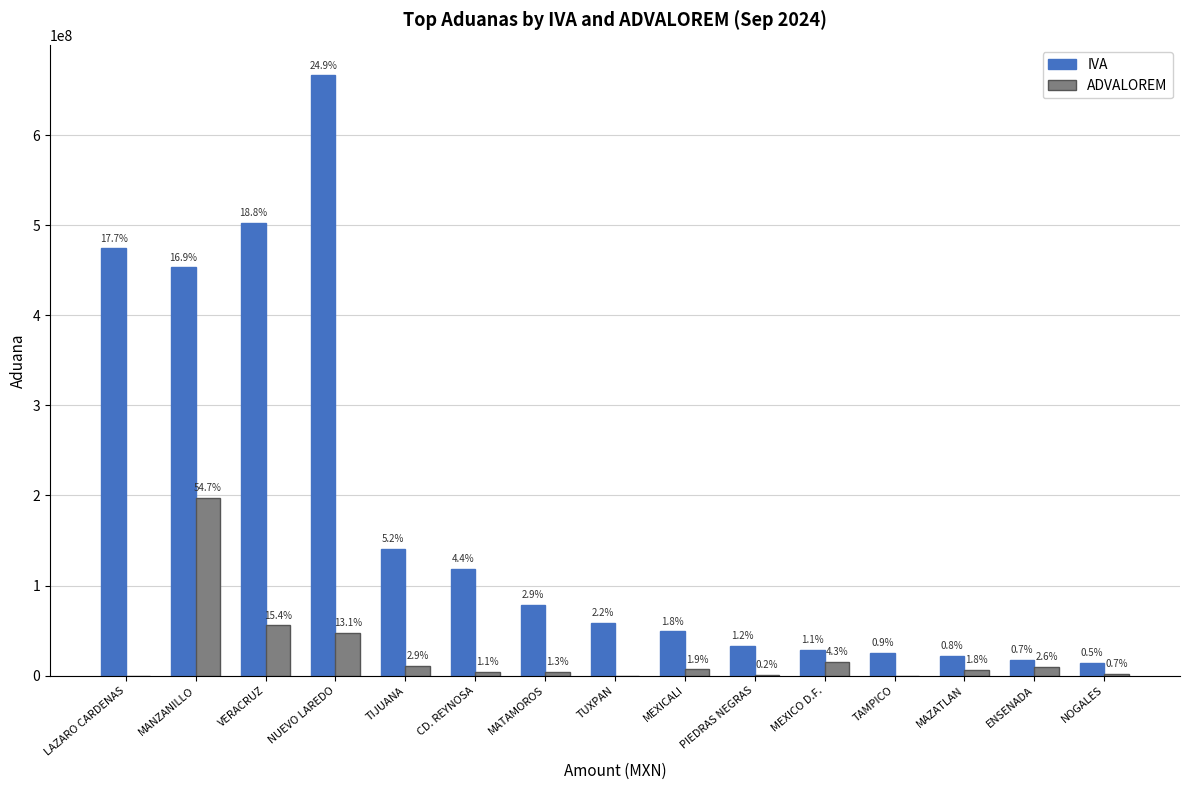

How many groups of bars are there?

15